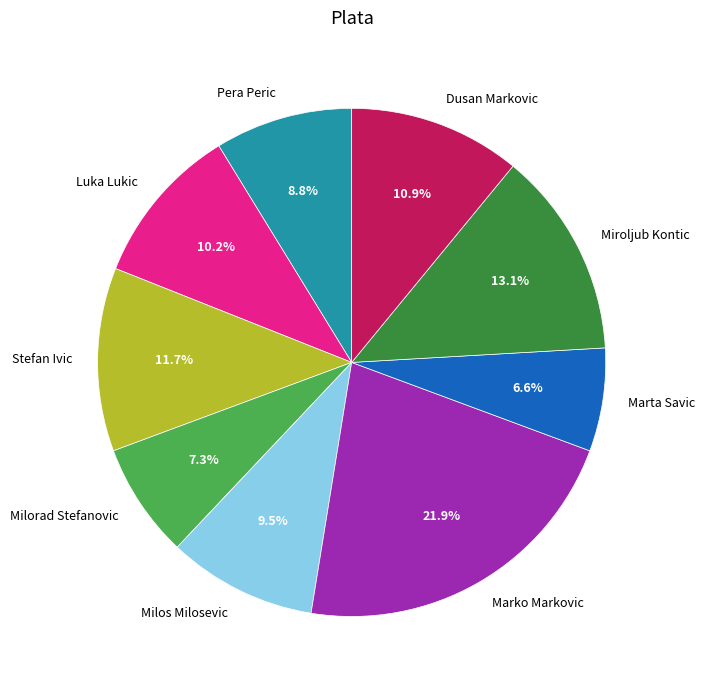

How many slices are in this pie chart?

9